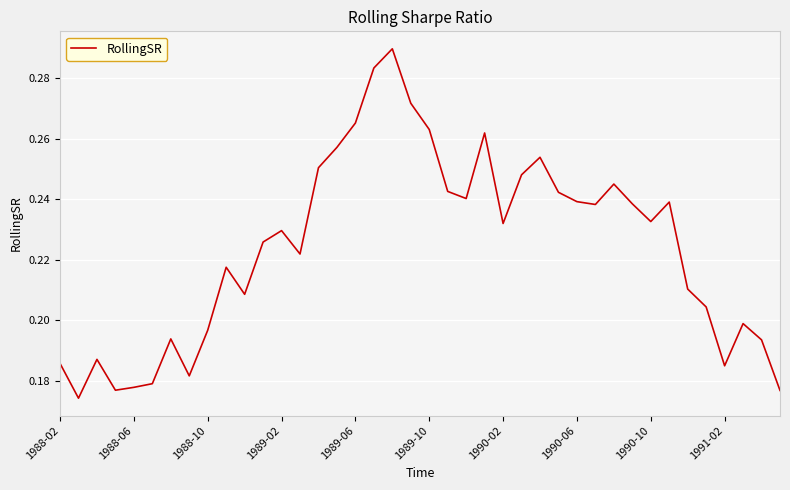

How many lines are shown in the chart?

1